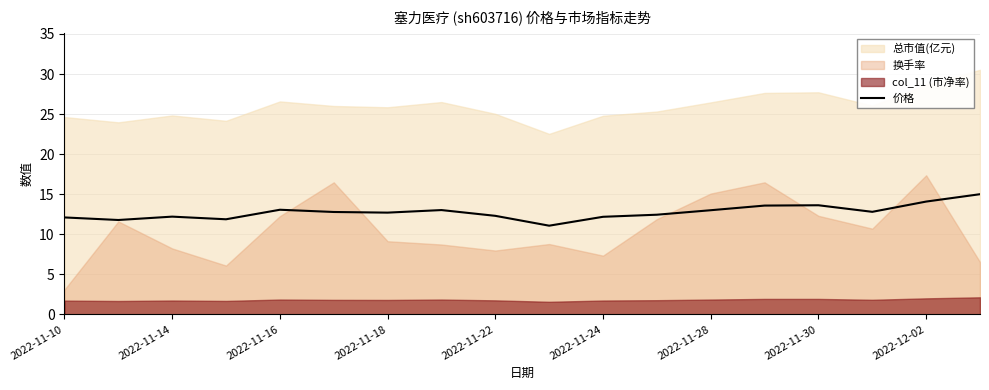

What is the value of the 10th point from the left?

11.1